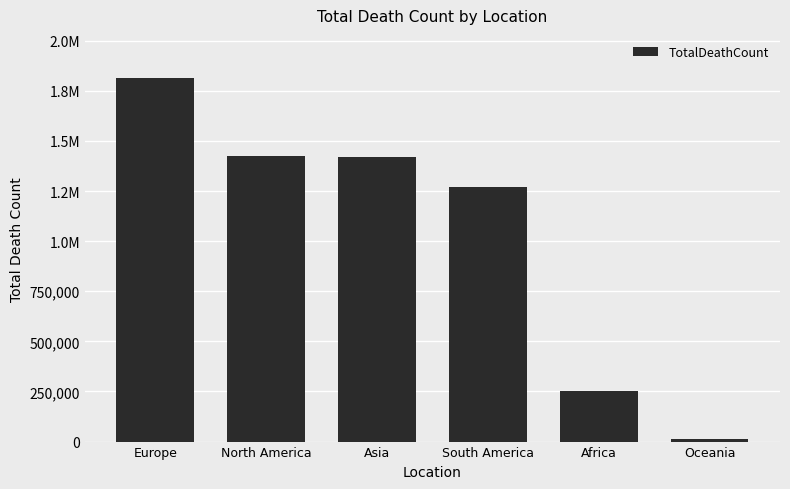

At which label does the data first exceed 1420795?

Europe